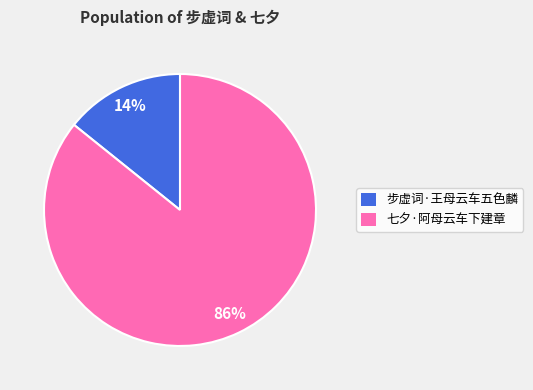

What is the majority slice?

七夕·阿母云车下建章